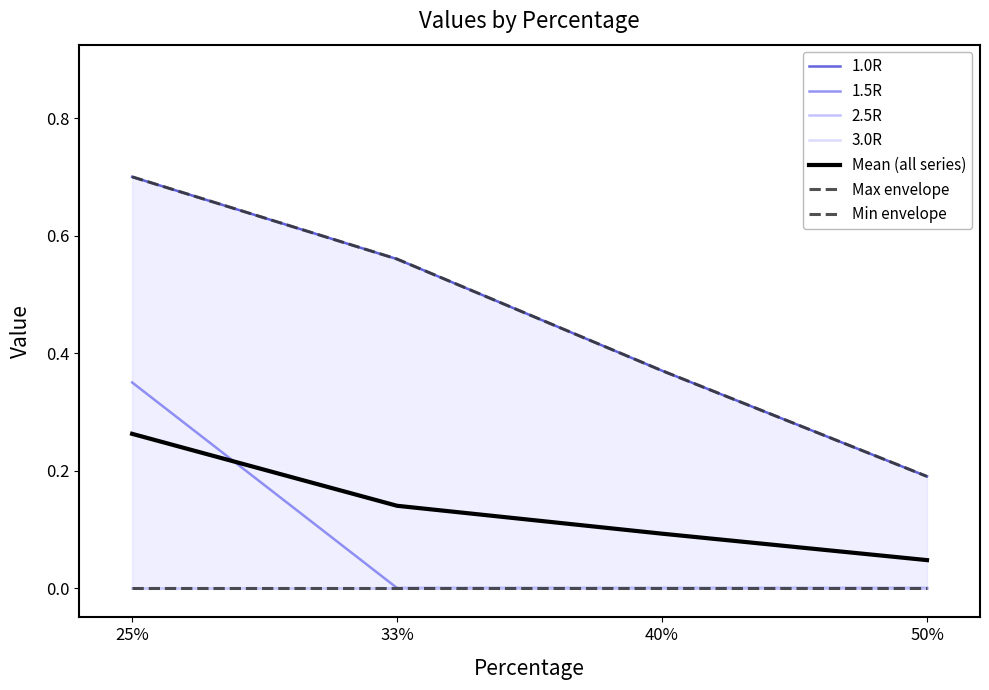

The value of 1.0R at 50% is 0.2. True or false?

True